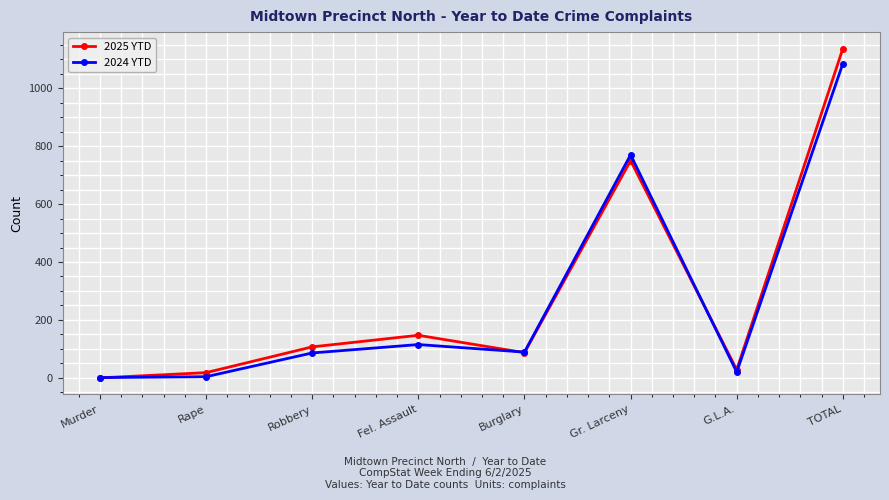

How many distinct data groups are displayed?

2